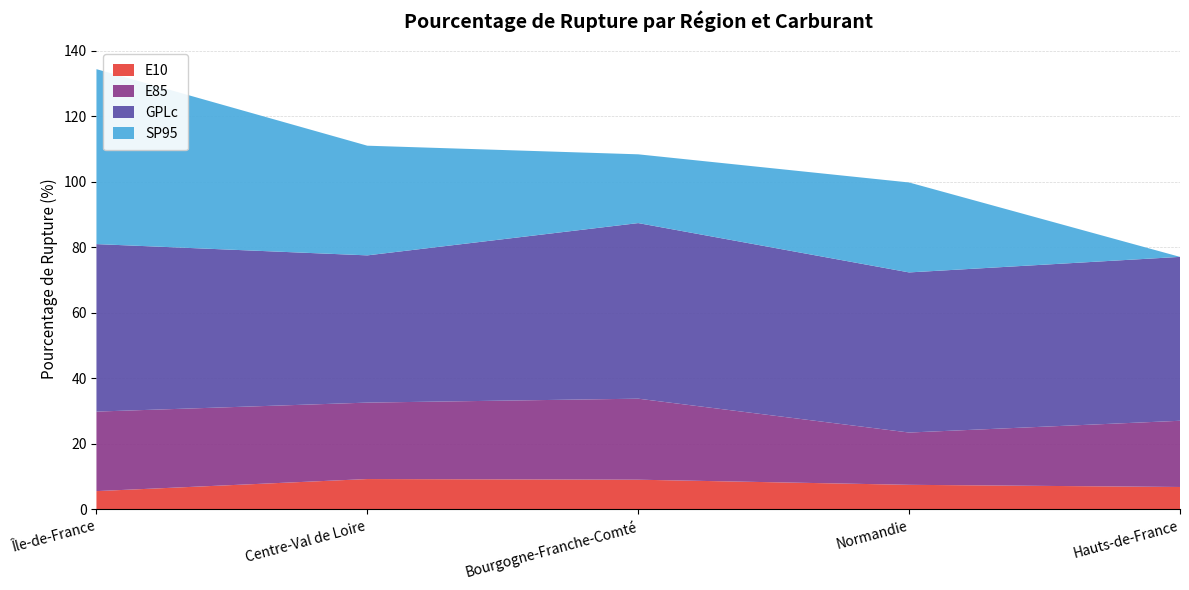

Reading left to right, transcribe all the data shown in this chart.

E10: 5.6	9.3	9.1	7.5	6.8
E85: 24.3	23.3	24.7	15.9	20.2
GPLc: 51.1	44.9	53.6	48.9	50.0
SP95: 53.4	33.5	21.0	27.4	0.0